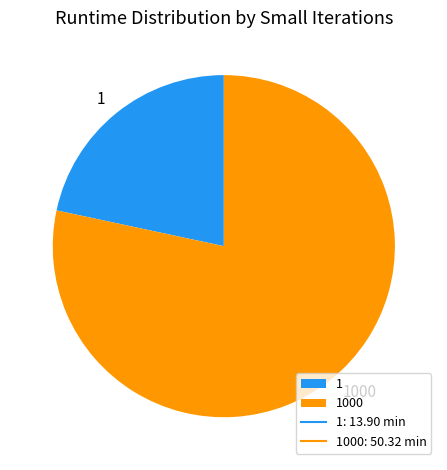

Which category has the smallest portion of the pie?

1